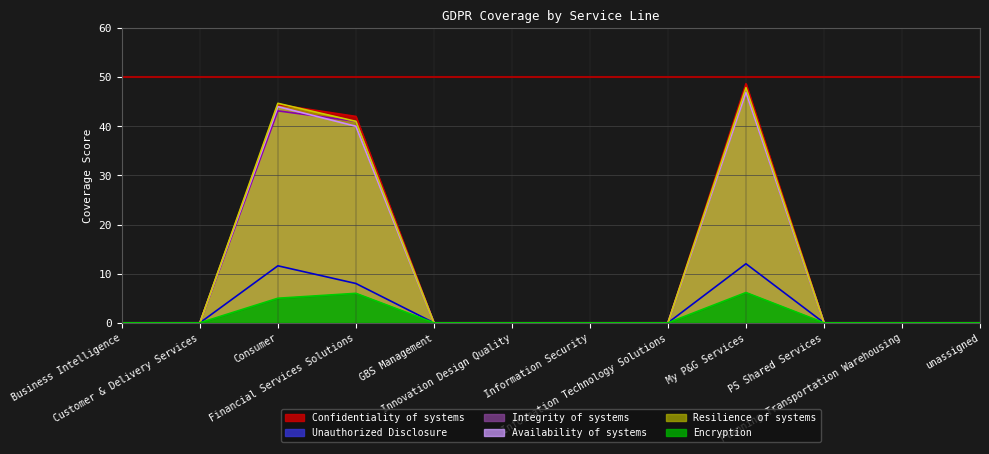

How many distinct data groups are displayed?

6